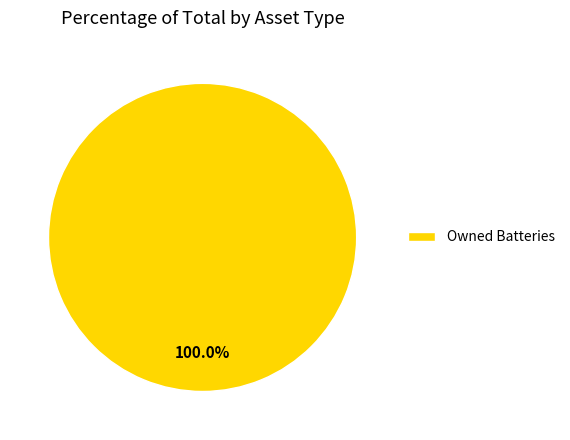

Does Owned Batteries represent more than half of the total?

Yes